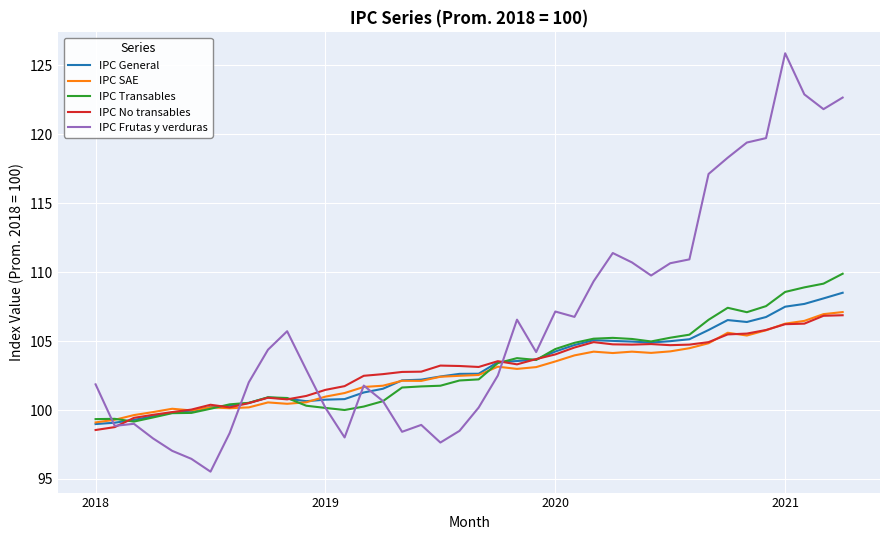

Which series has the largest range (max minus min)?

IPC Frutas y verduras